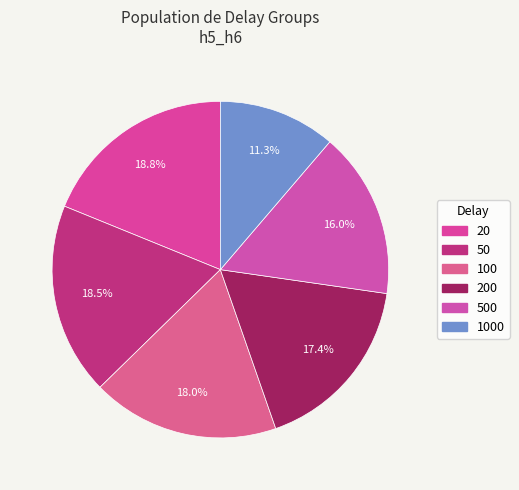

What percentage is the 500 slice, to the nearest percent?

16%